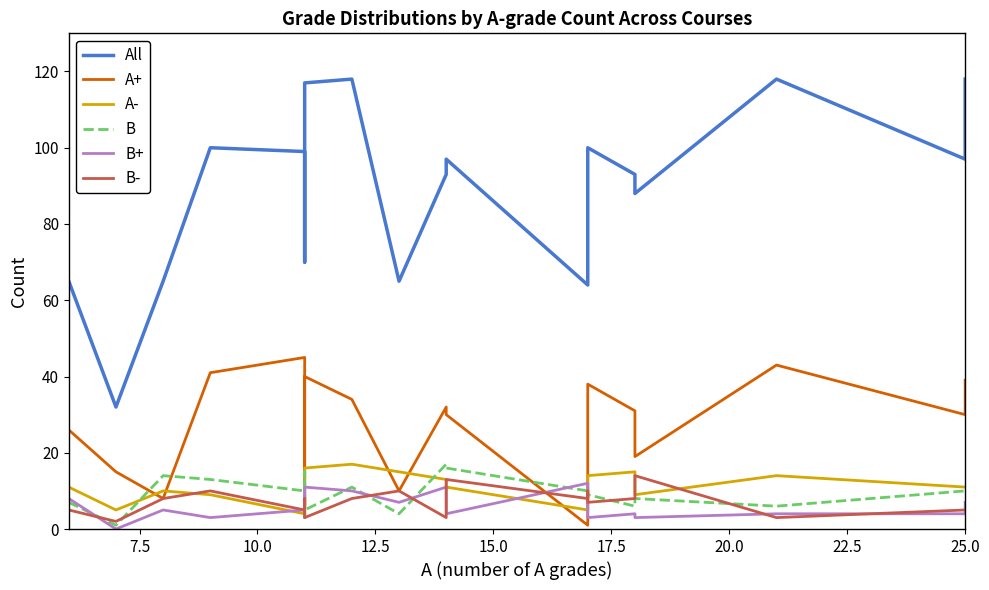

Where is A- nearest to the value 10?

10.0